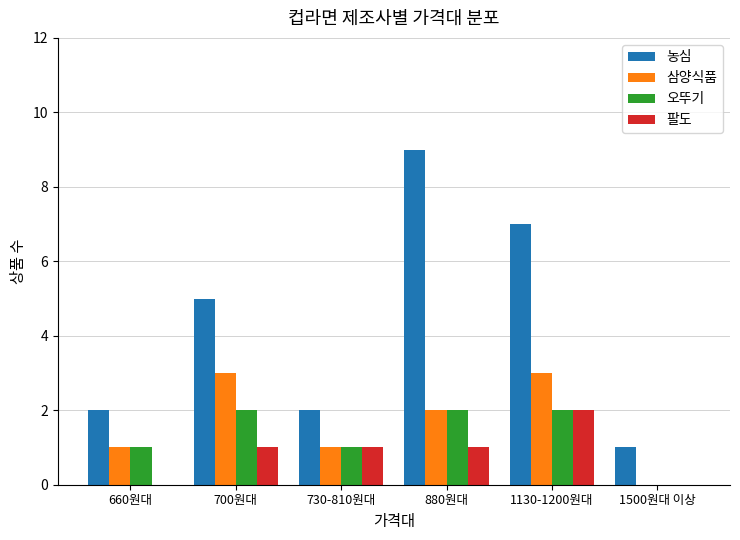

Between 700원대 and 730-810원대, which series saw the biggest shift?

농심